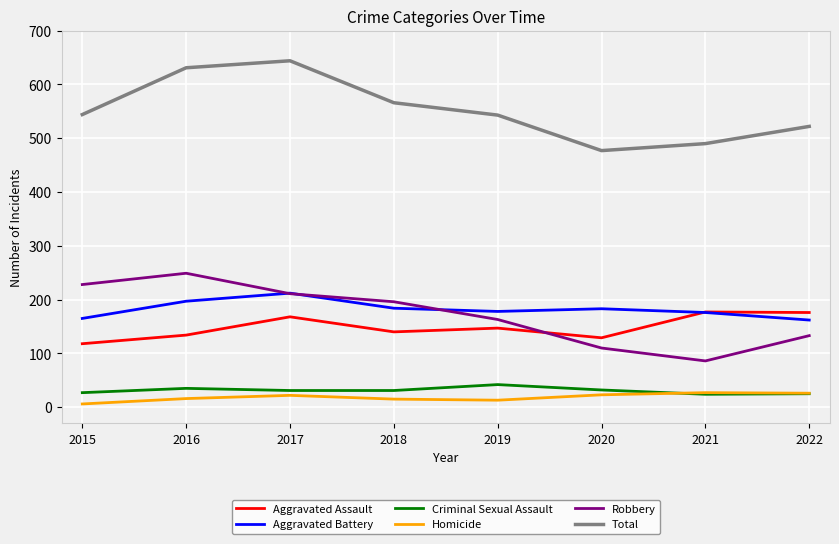

Where is Total nearest to the value 560?

2018